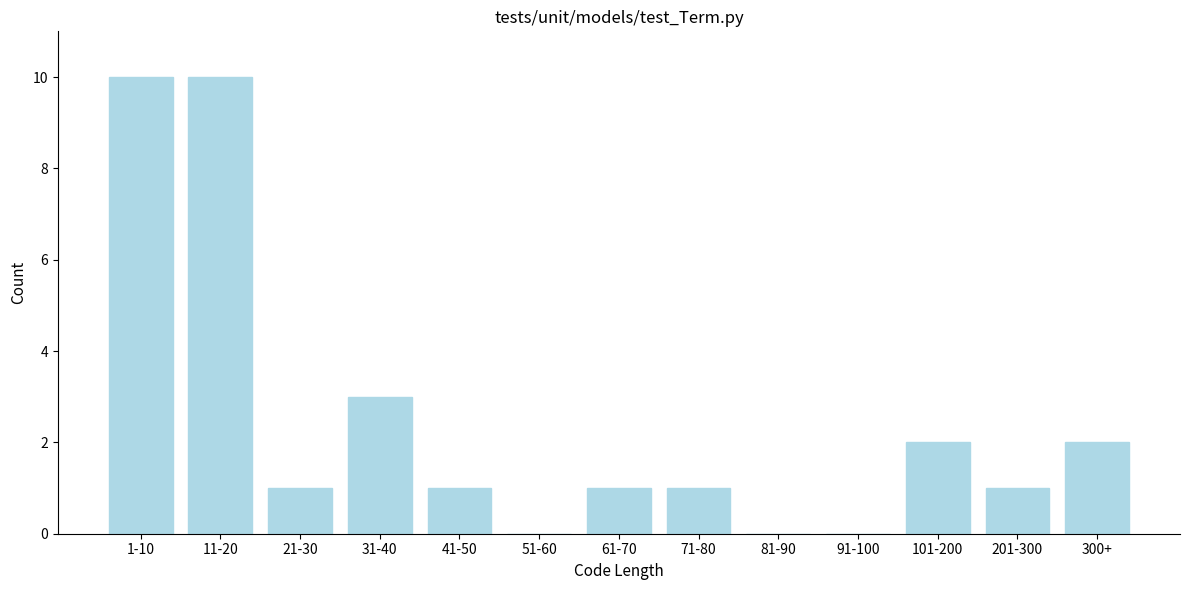

Reading left to right, extract all data points from this chart.

1-10=10	11-20=10	21-30=1	31-40=3	41-50=1	51-60=0	61-70=1	71-80=1	81-90=0	91-100=0	101-200=2	201-300=1	300+=2